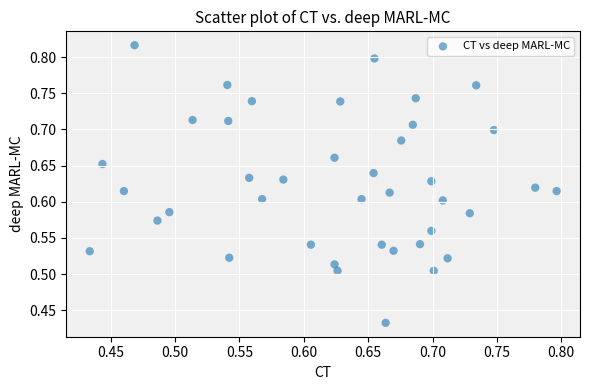

How many data points are displayed?

40